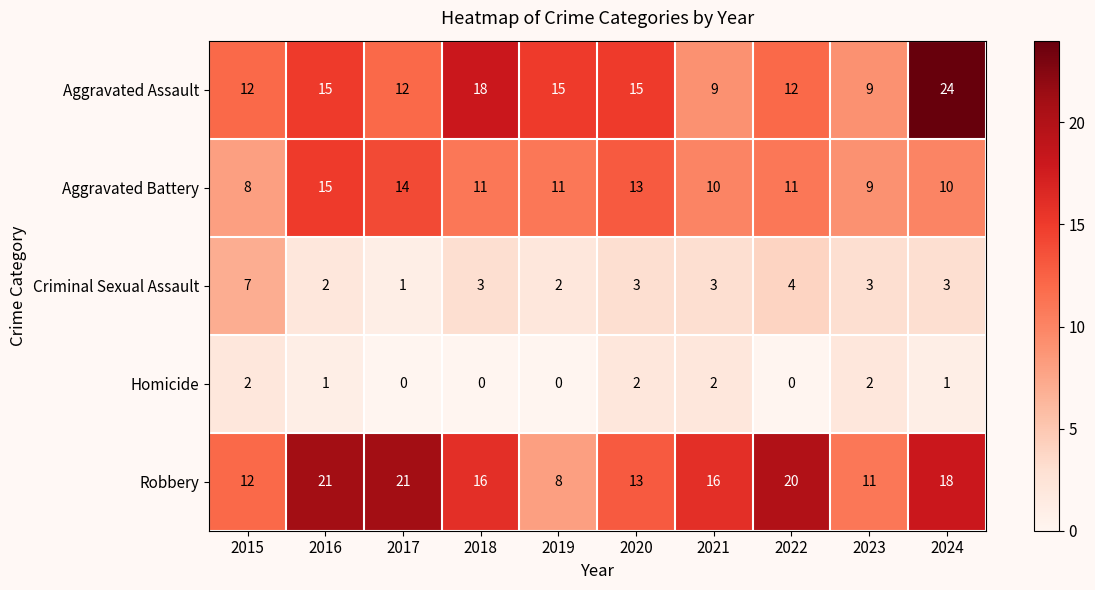

What is the difference between the highest and lowest values at 2023?

9